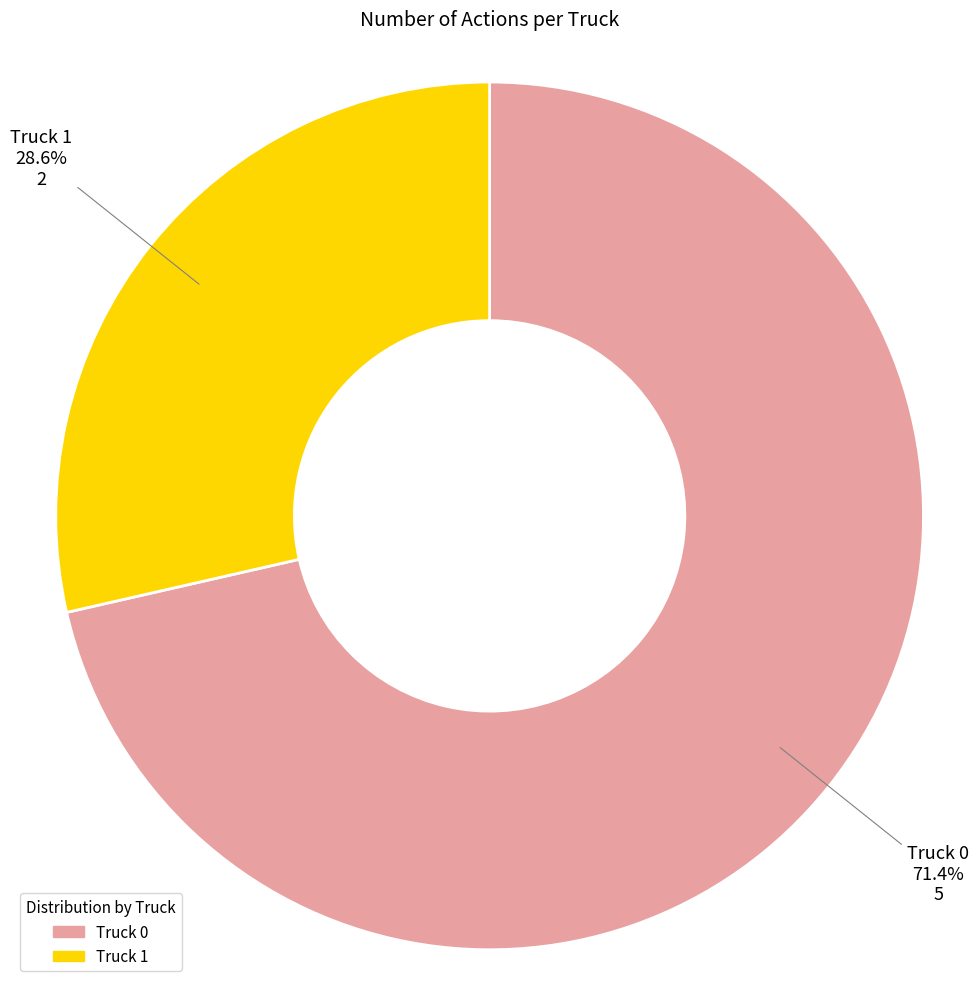

To the nearest percent, what percentage of the pie is Truck 0?

71%